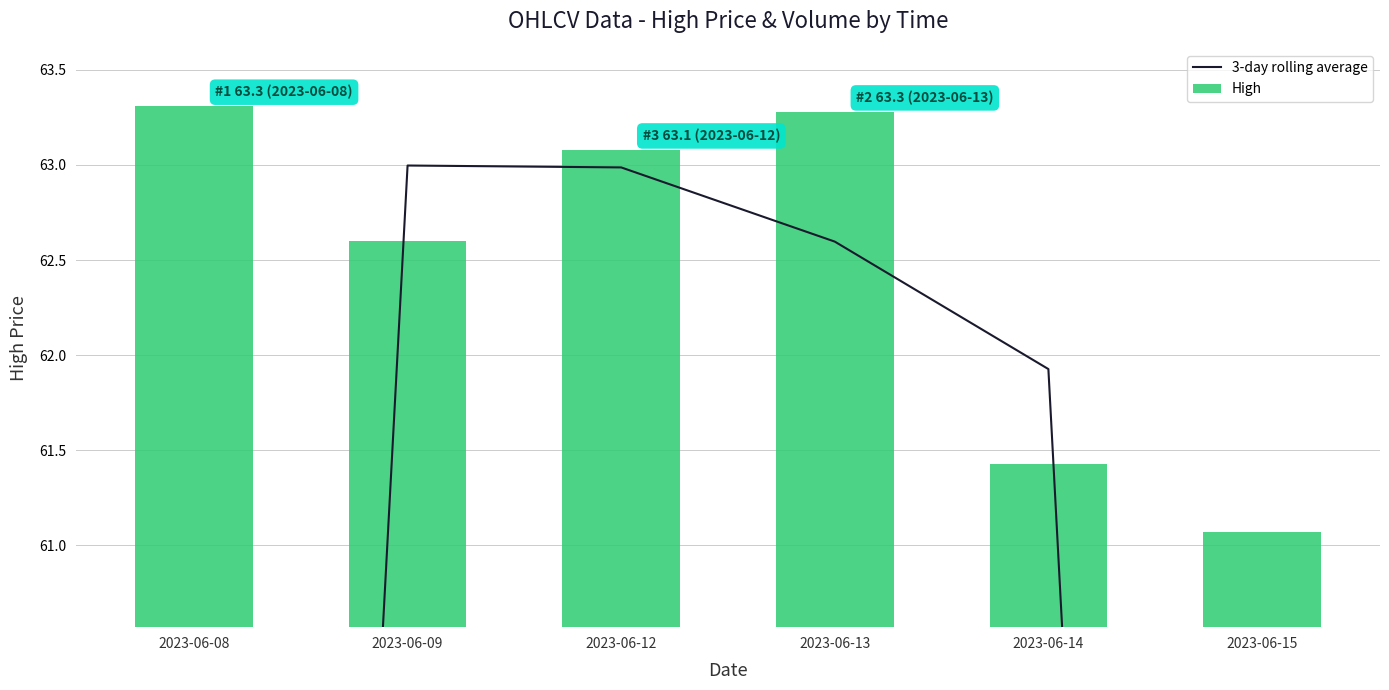

What are all the series names shown in the legend?

3-day rolling average, High